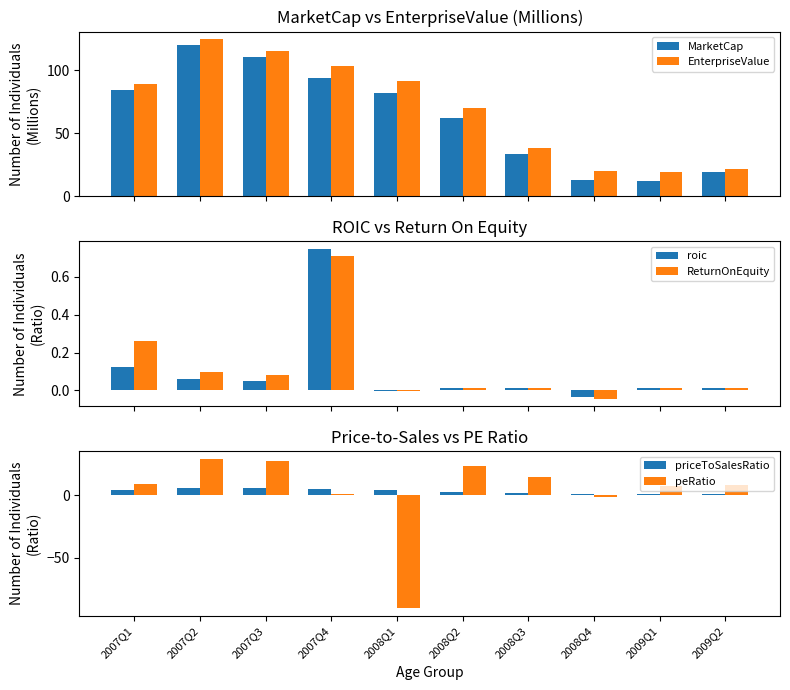

The value of ReturnOnEquity at 2008Q3 is 0.0. True or false?

True